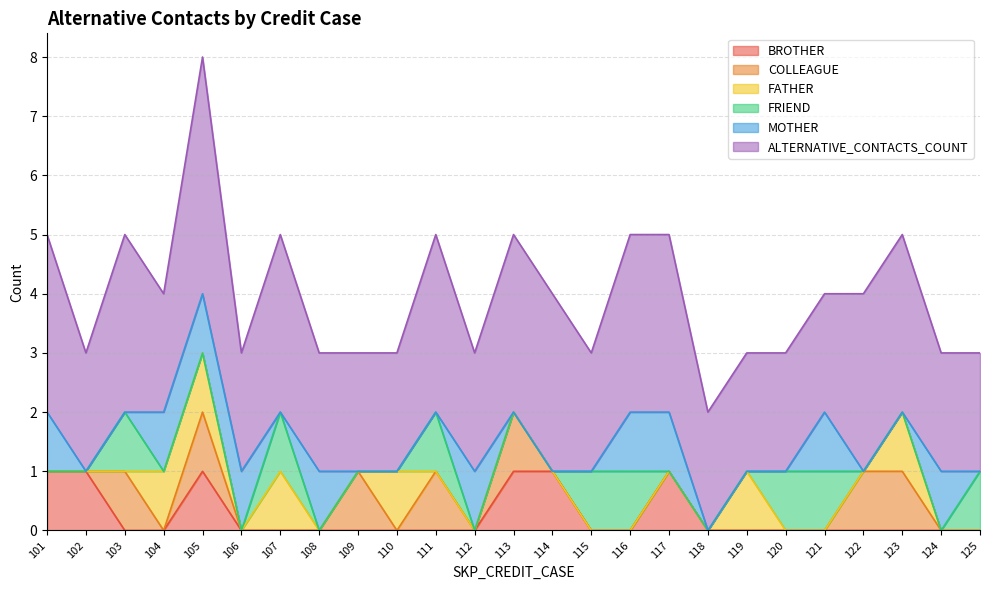

How many intersections are there between BROTHER and COLLEAGUE?

1